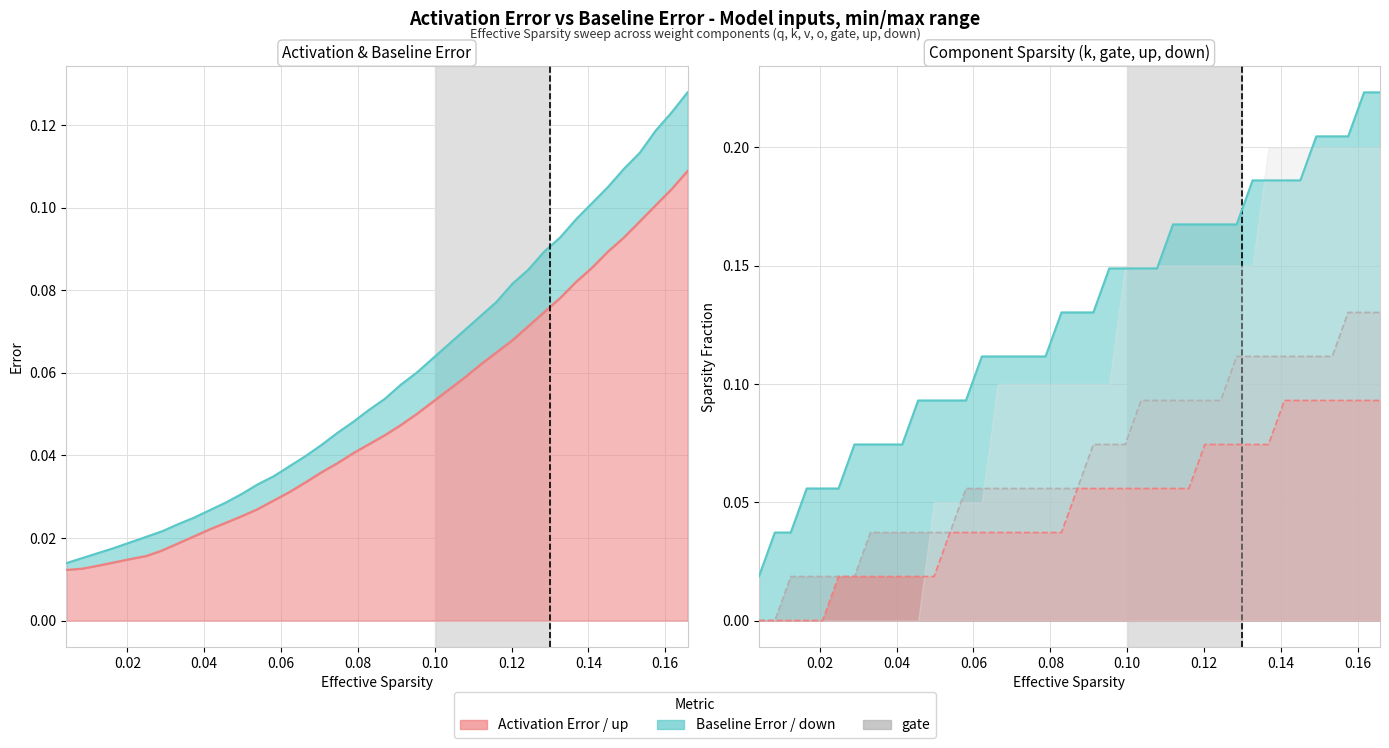

Is it true that up equals 0.1 at 35?

False